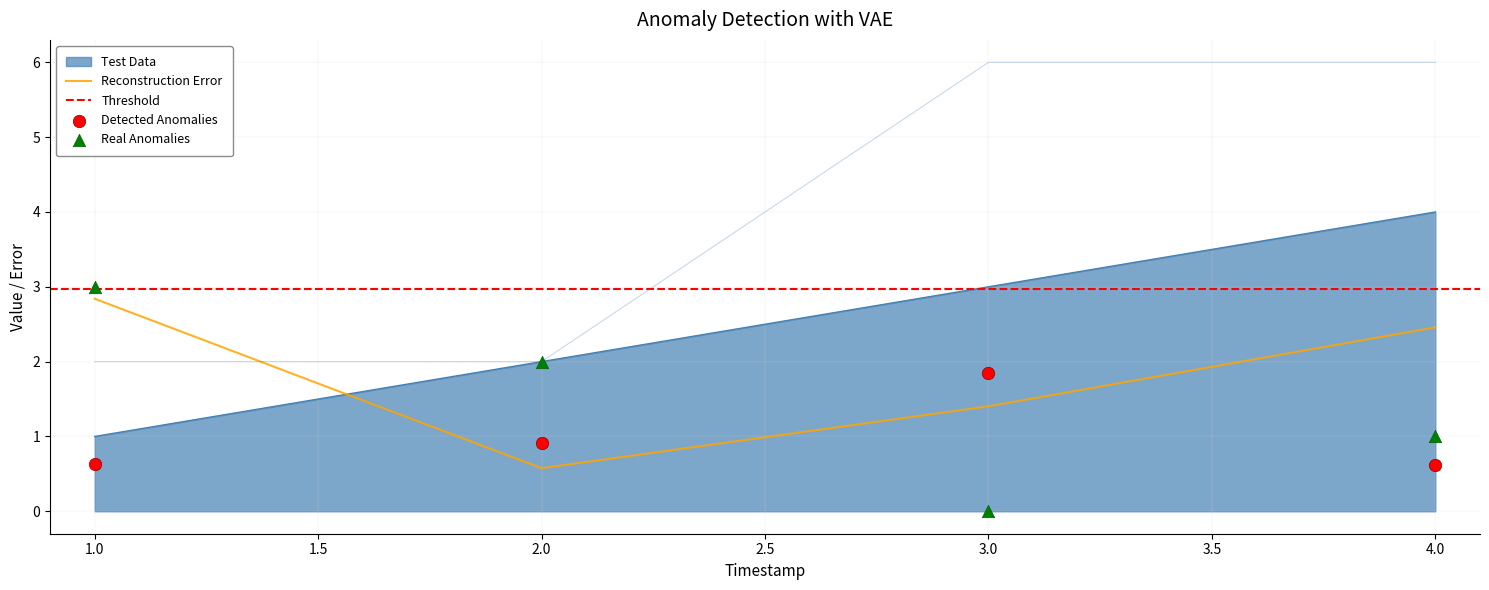

At how many categories does at least one series exceed 3?

2